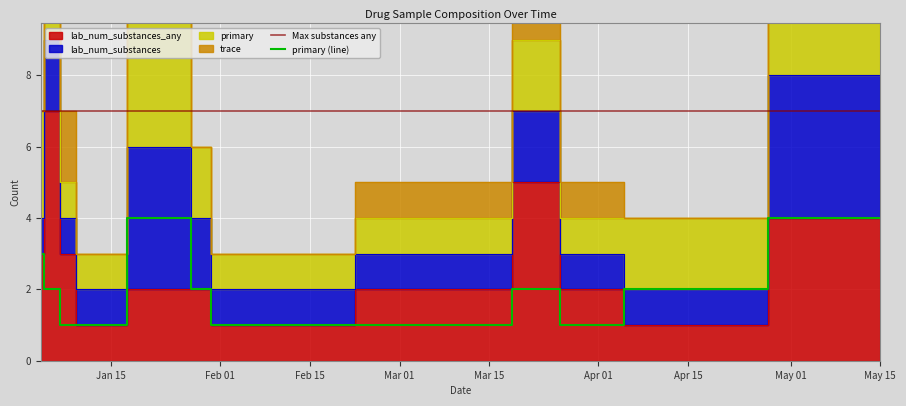

How many values in the lab_num_substances_any series are below 2?

3